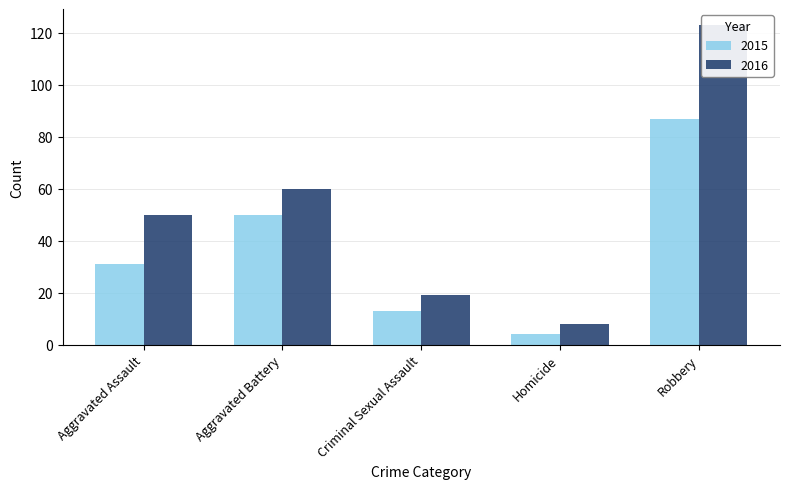

How many data points in 2015 are less than 31?

2